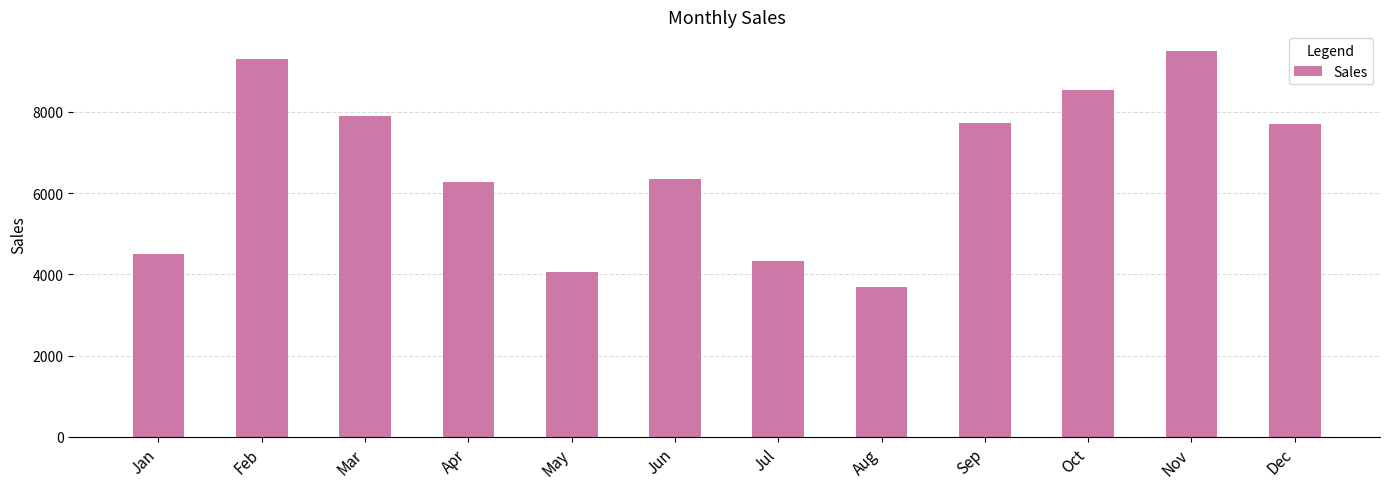

Is it true that the value at Oct is 8541?

True